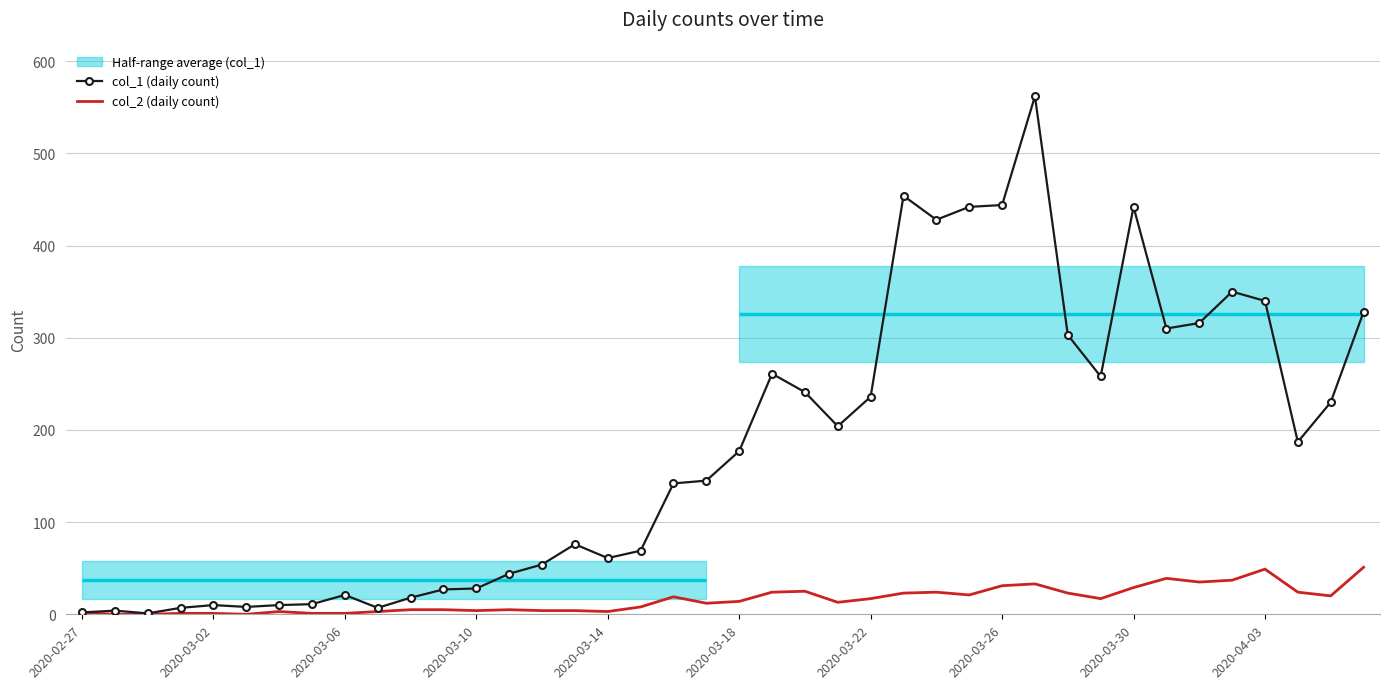

True or false: col_1 (daily count) has a value of 241 at 22.

True